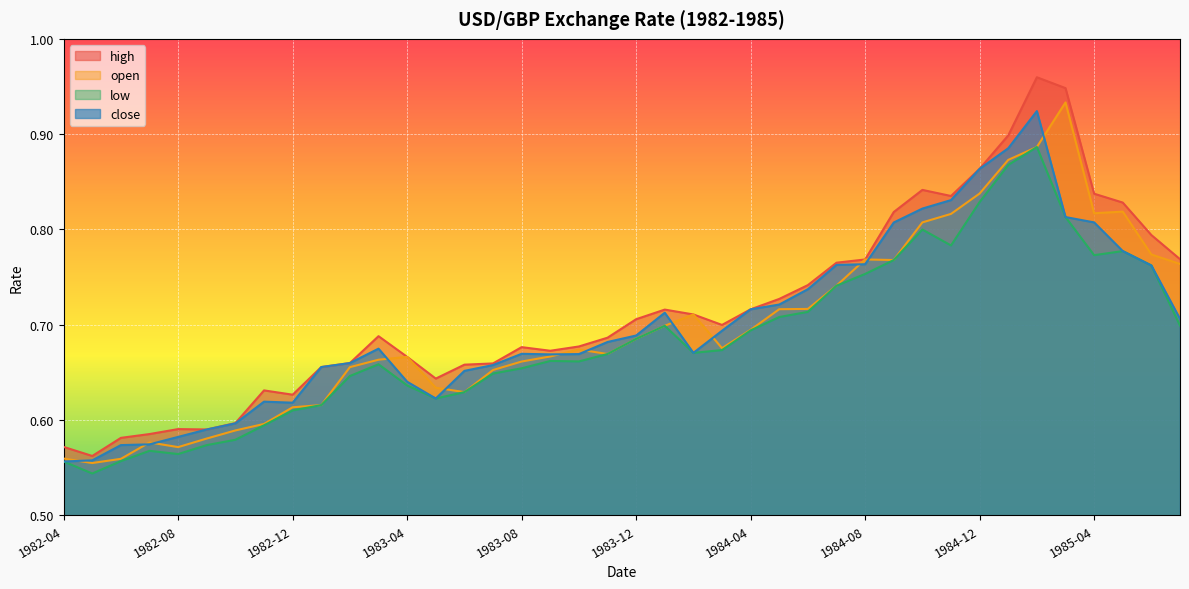

In high, how many points are lower than both neighbors (excluding endpoints)?

7